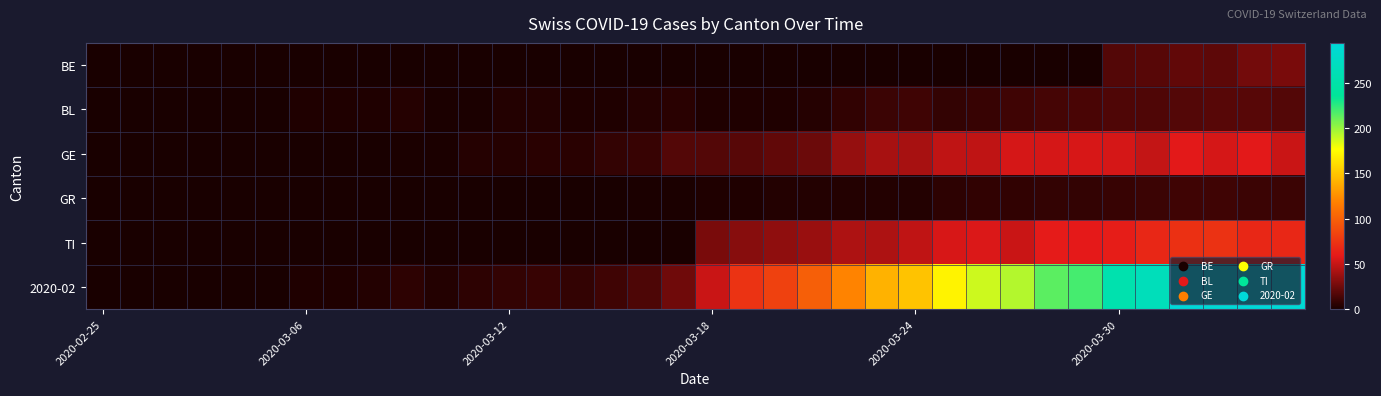

At how many categories does at least one series exceed 178?

10